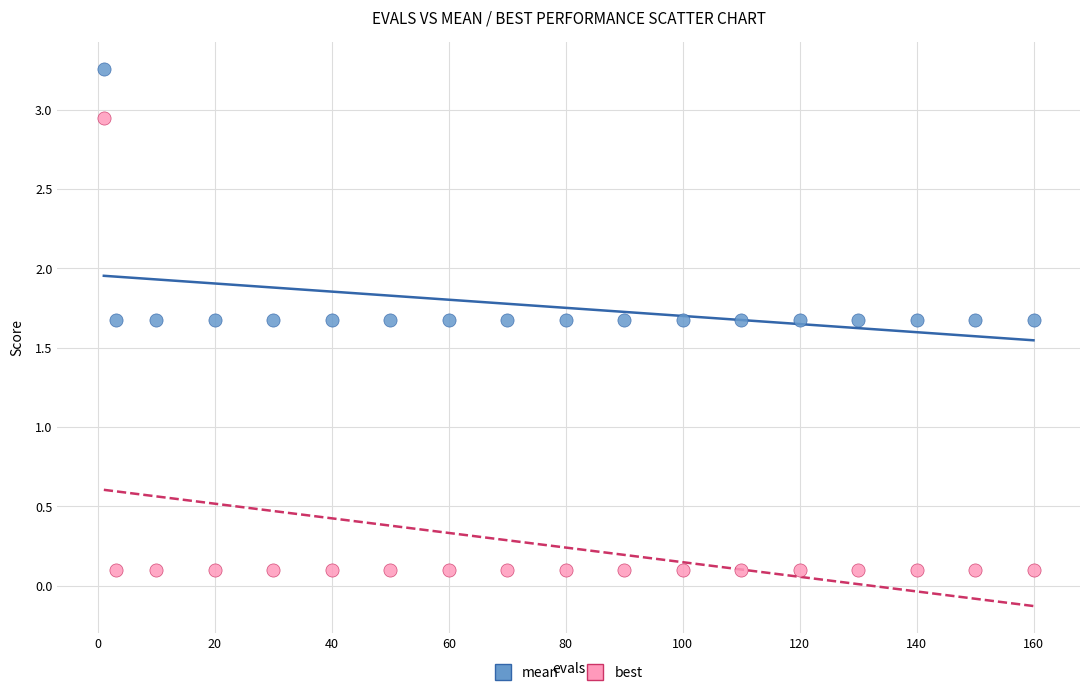

What are all the series names shown in the legend?

mean, best